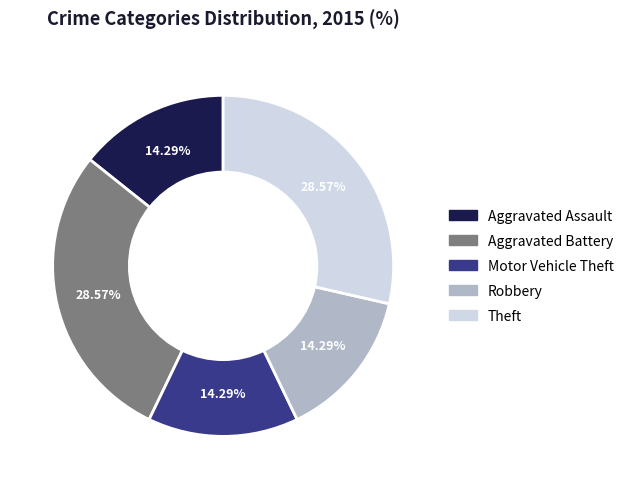

Is the sum of Aggravated Assault and Robbery greater than half?

No